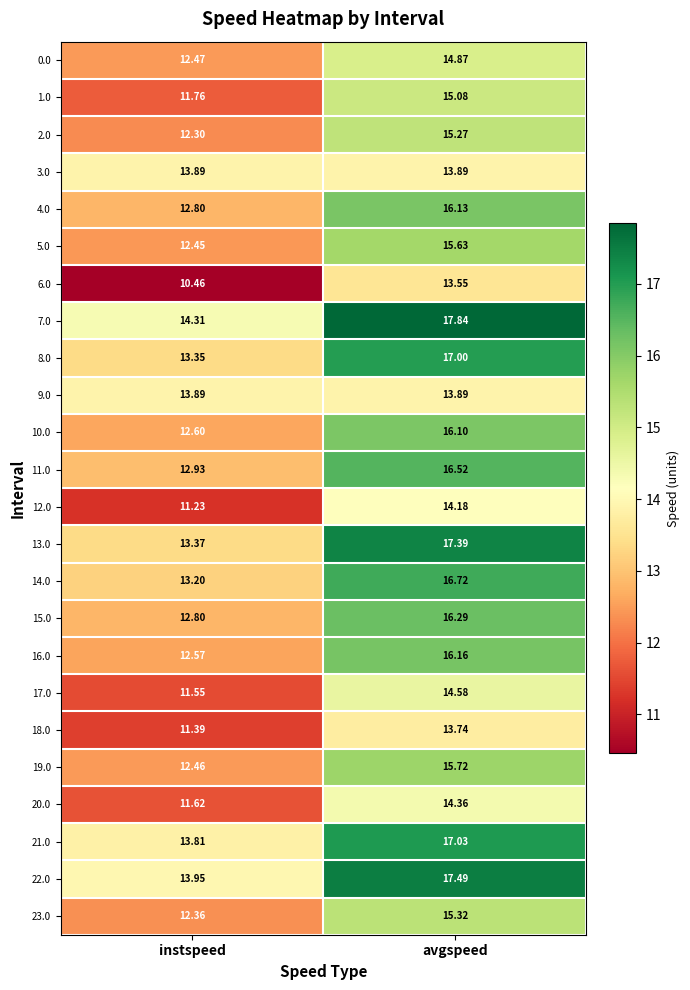

At which category is the sum across all series the highest?

avgspeed